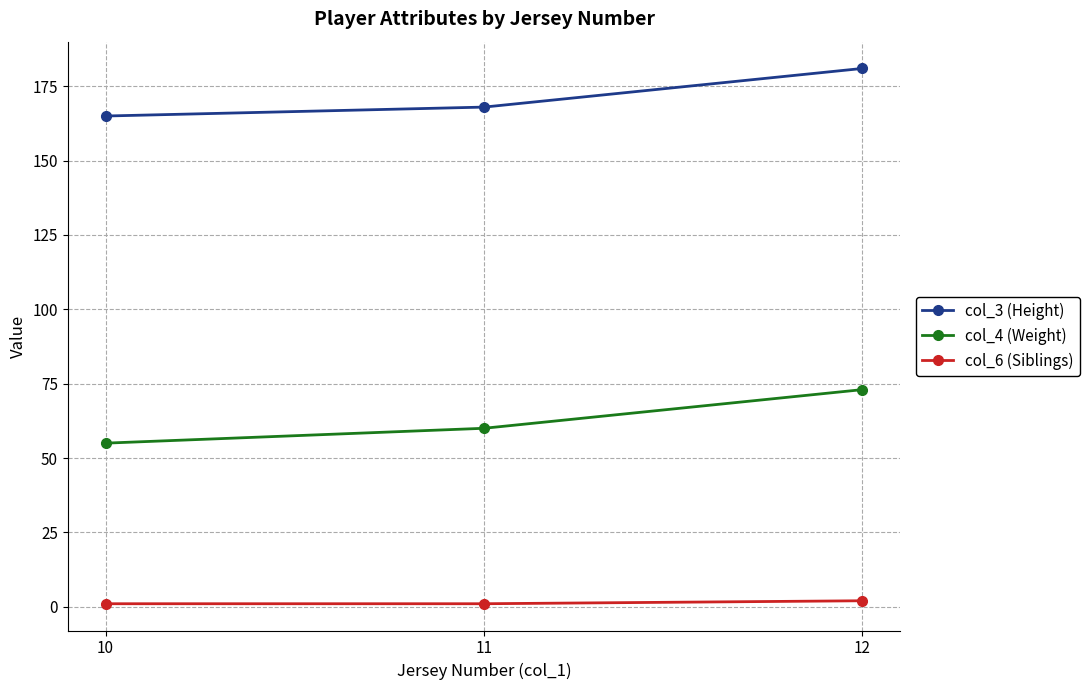

What are all the series names shown in the legend?

col_3 (Height), col_4 (Weight), col_6 (Siblings)